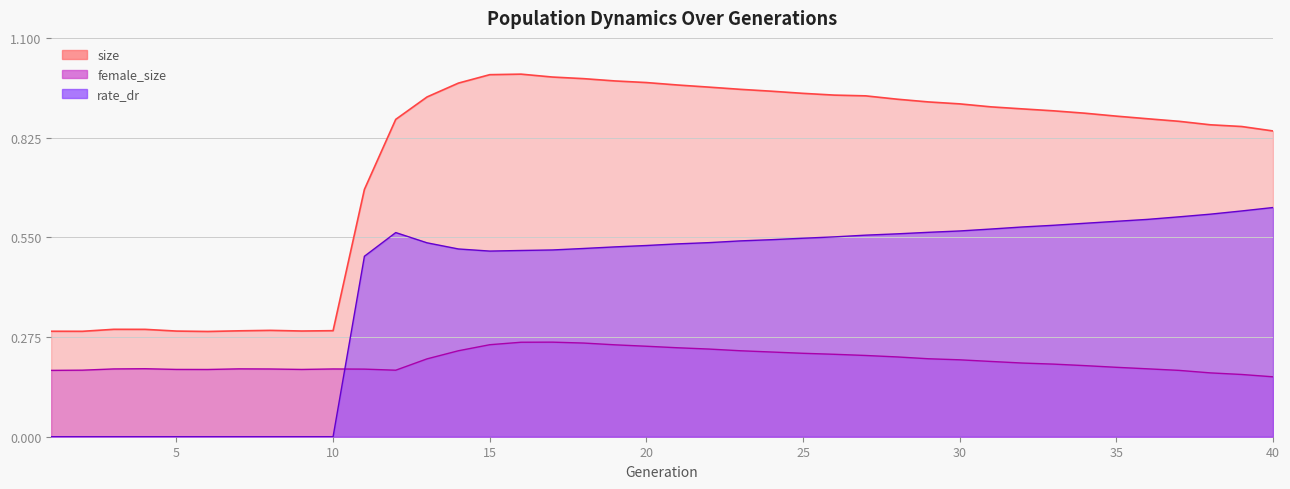

At which category does female_size reach its first local valley?

6